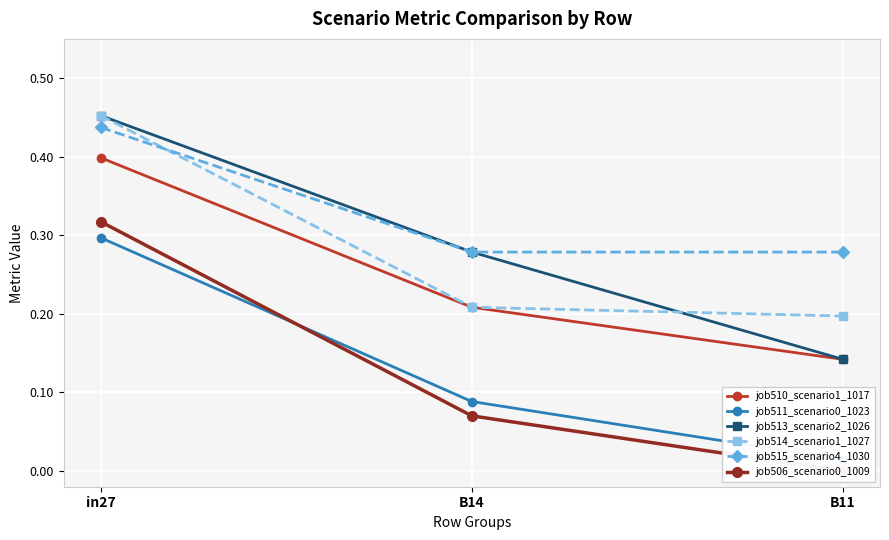

Read the job506_scenario0_1009 value at B14.

0.1